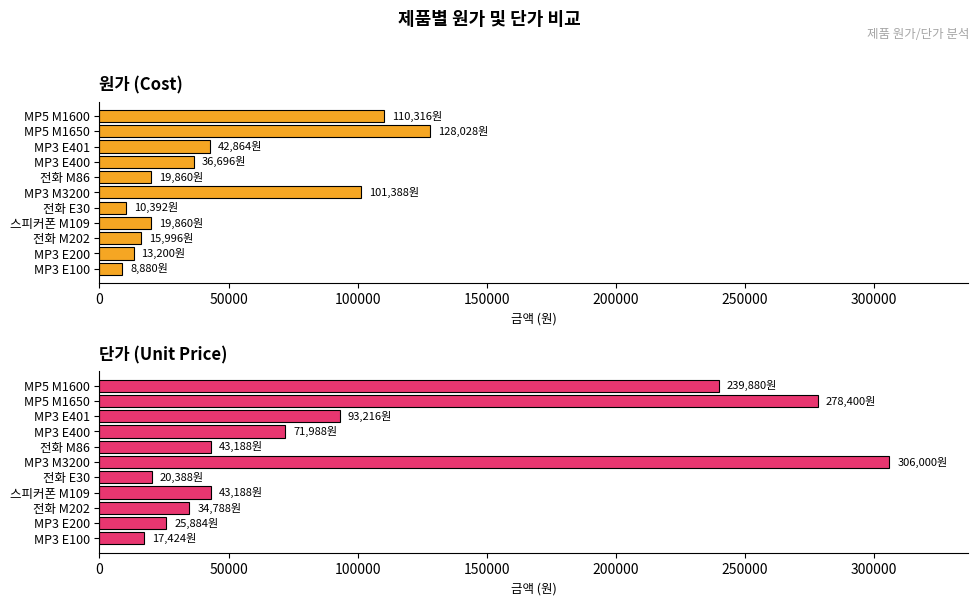

At how many categories does at least one series exceed 202777?

3